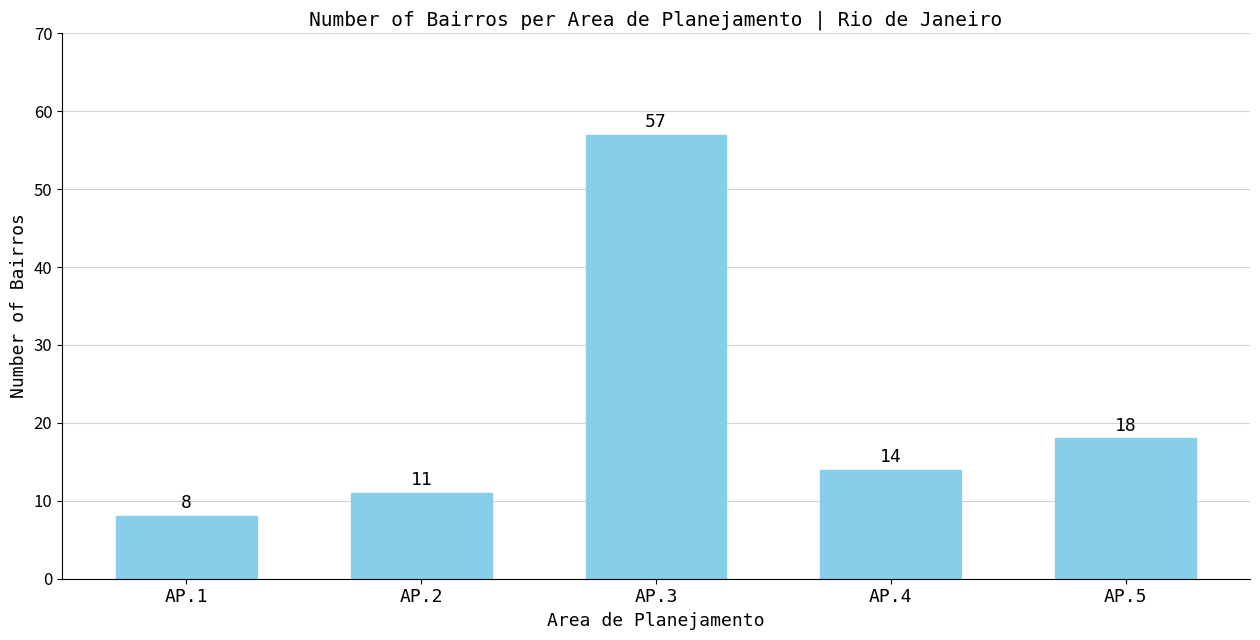

What is the difference between the values at AP.2 and AP.4?

3